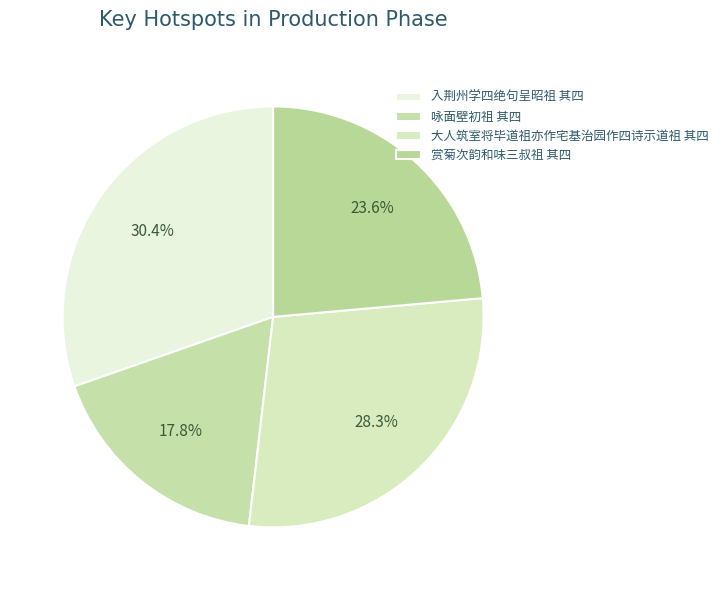

What is the change in value from 入荆州学四绝句呈昭祖 其四 to 赏菊次韵和味三叔祖 其四?

-241369